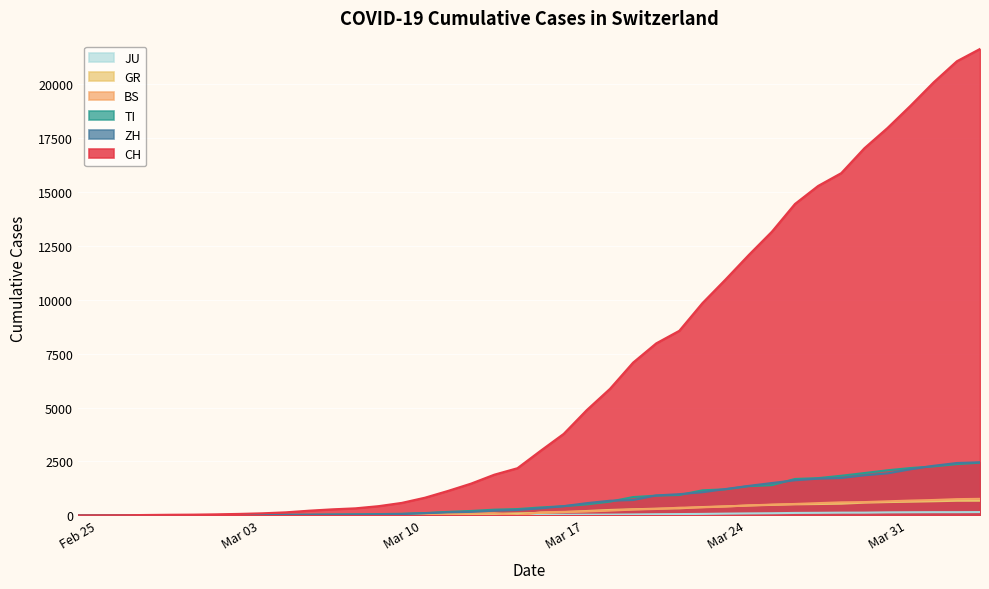

The value of TI at Feb 25 is 1355. True or false?

False